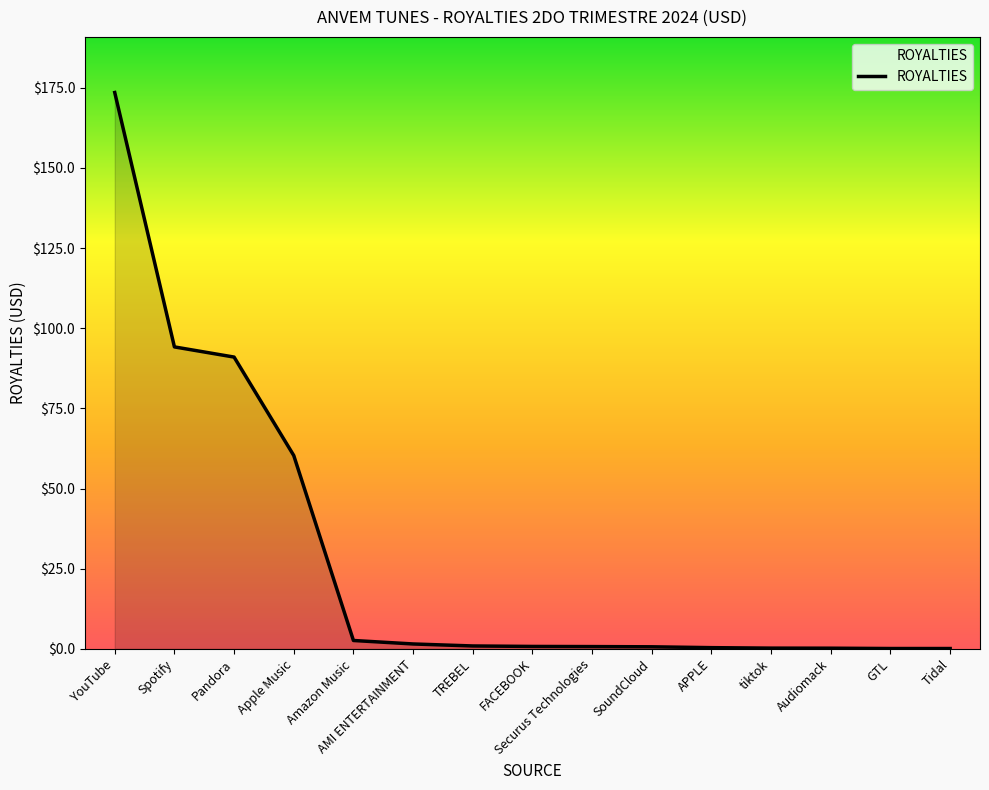

How many lines are shown in the chart?

1